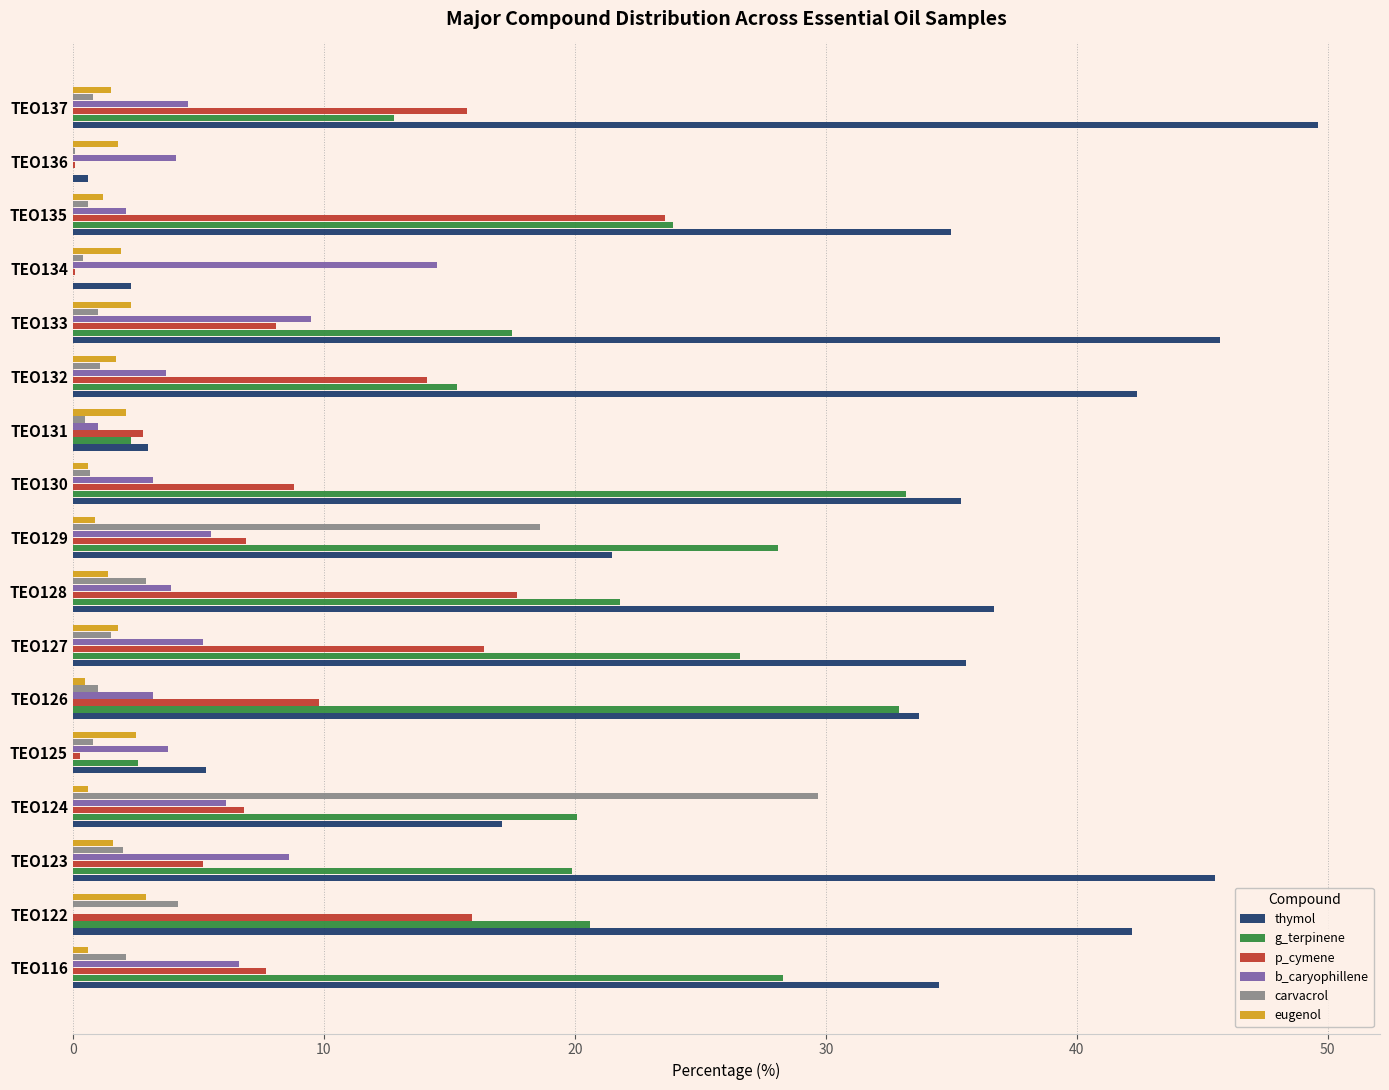

Which series has the largest range (max minus min)?

thymol